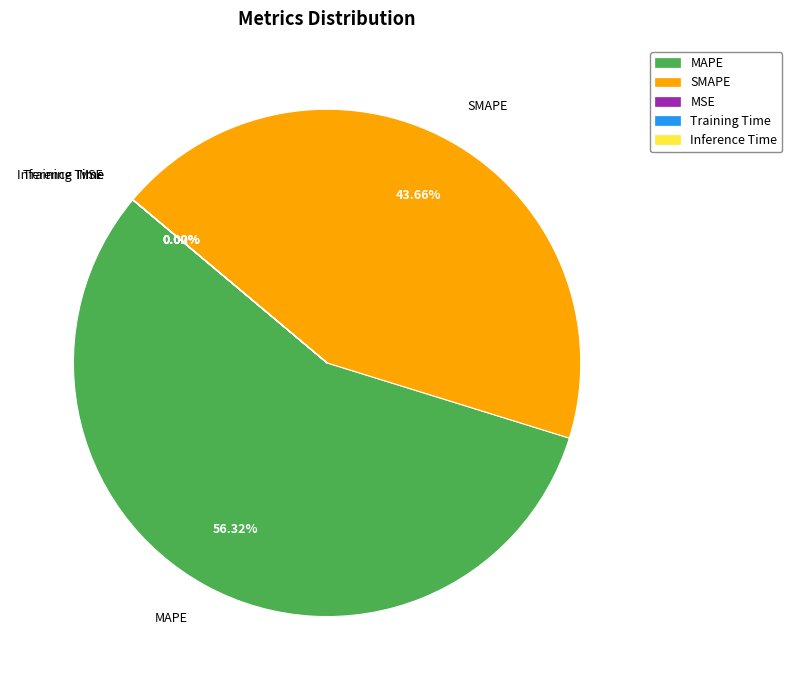

Does any single category account for the majority?

Yes